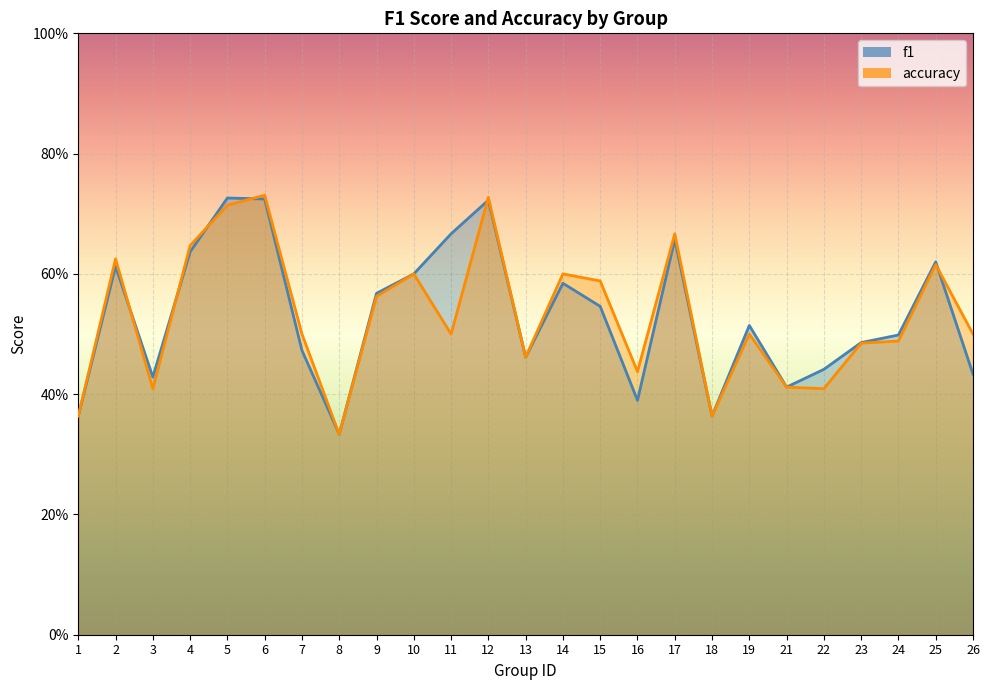

True or false: accuracy has more than 1 interior local peaks.

True